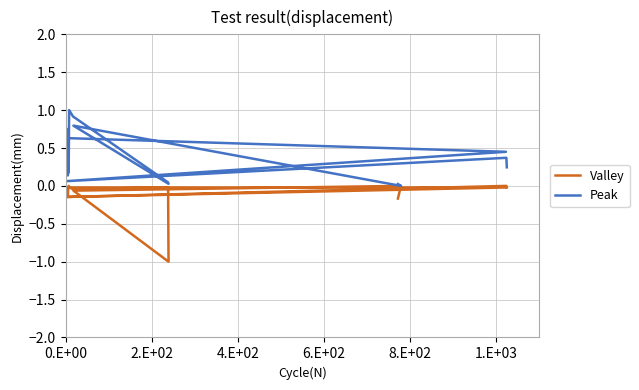

What is the sum of all Valley values?

-1.7